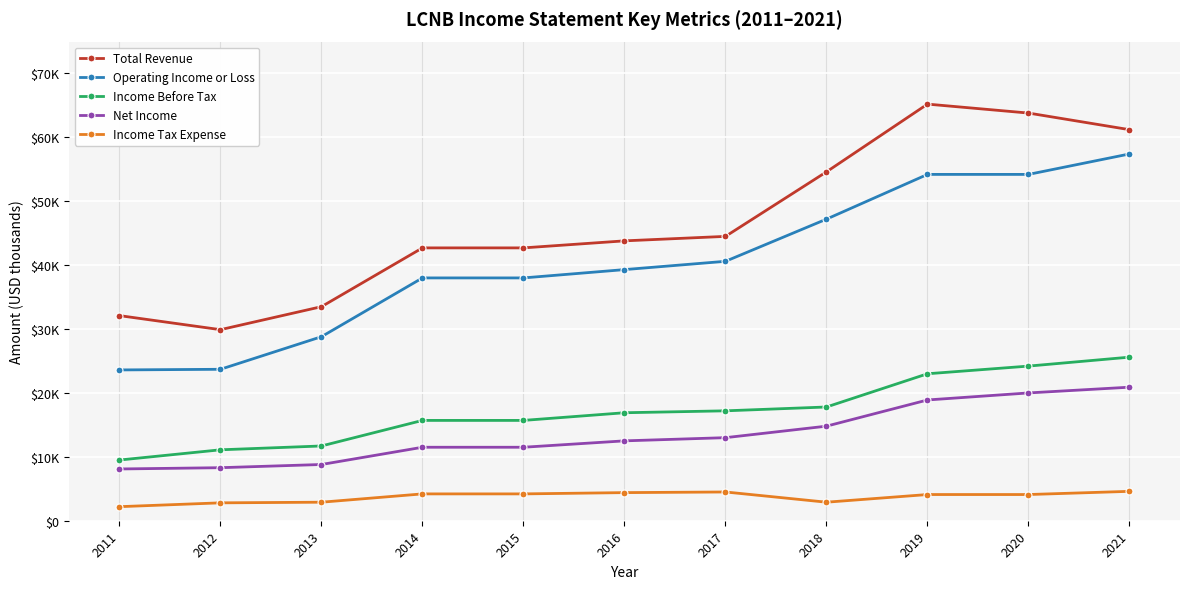

True or false: Net Income and Income Before Tax intersect in this chart.

False